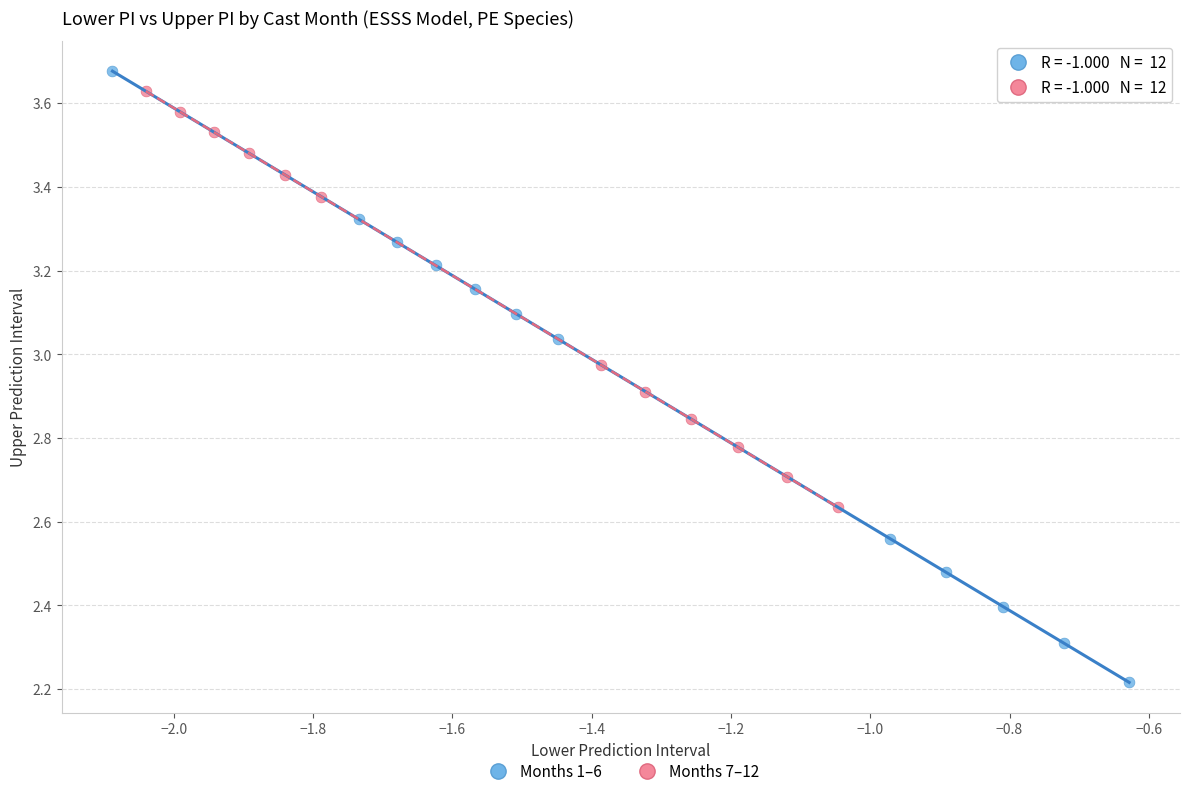

Which series contains the lowest Y value?

Months 1–6